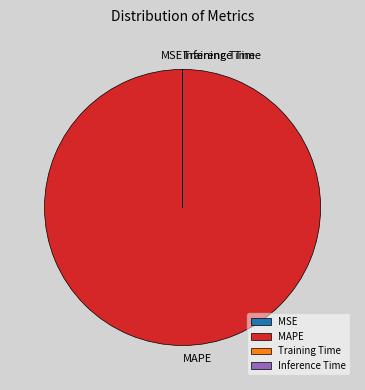

Which category has the biggest portion of the pie?

MAPE